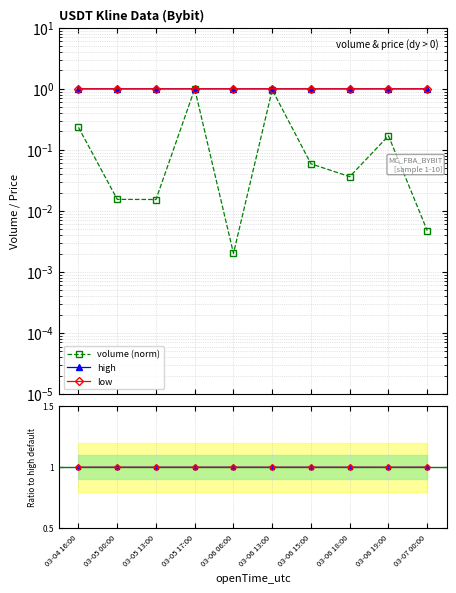

True or false: volume (norm) has more than 1 points higher than both neighbors.

True